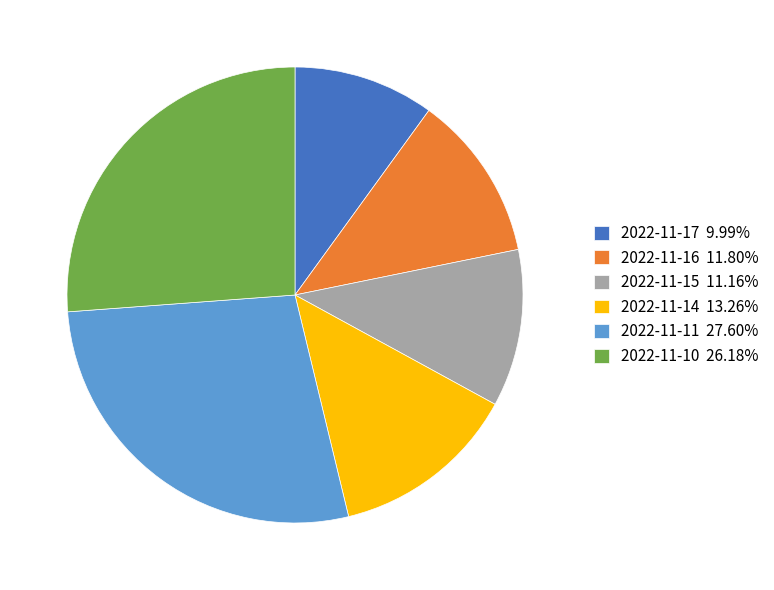

Which slice is the largest?

2022-11-11